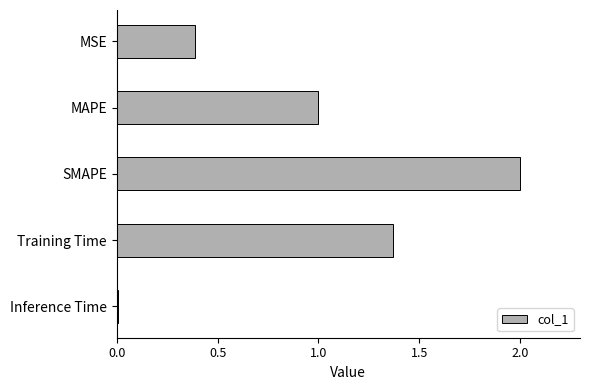

Is it true that the value at SMAPE is 0.4?

False